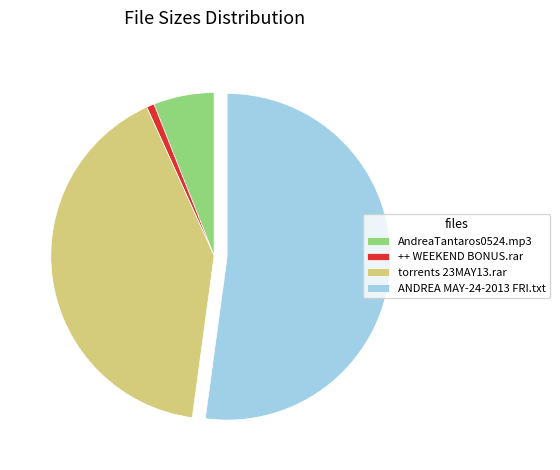

Which has a higher value, AndreaTantaros0524.mp3 or ANDREA MAY-24-2013 FRI.txt?

ANDREA MAY-24-2013 FRI.txt